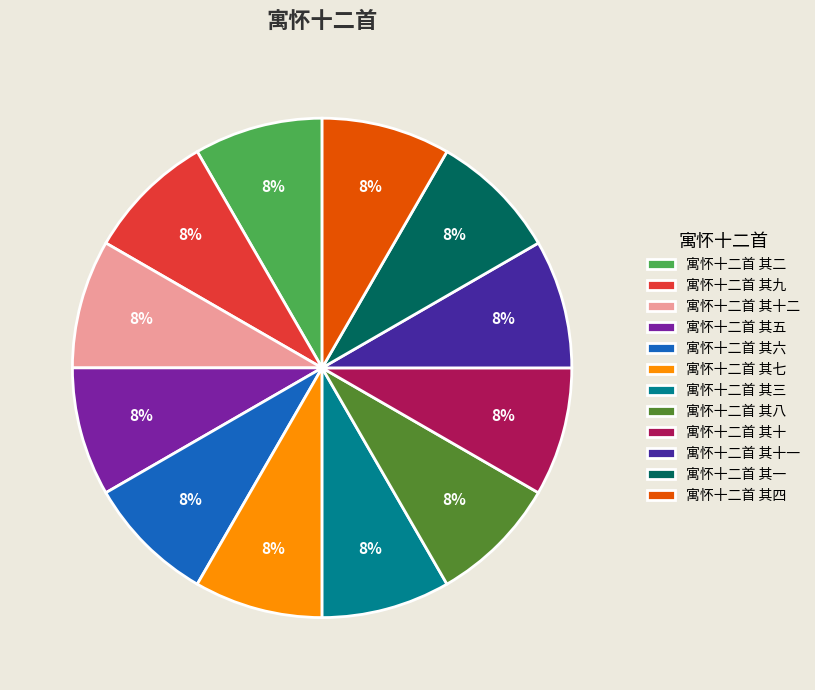

Is it true that 寓怀十二首 其十二 is 8% of the pie?

True